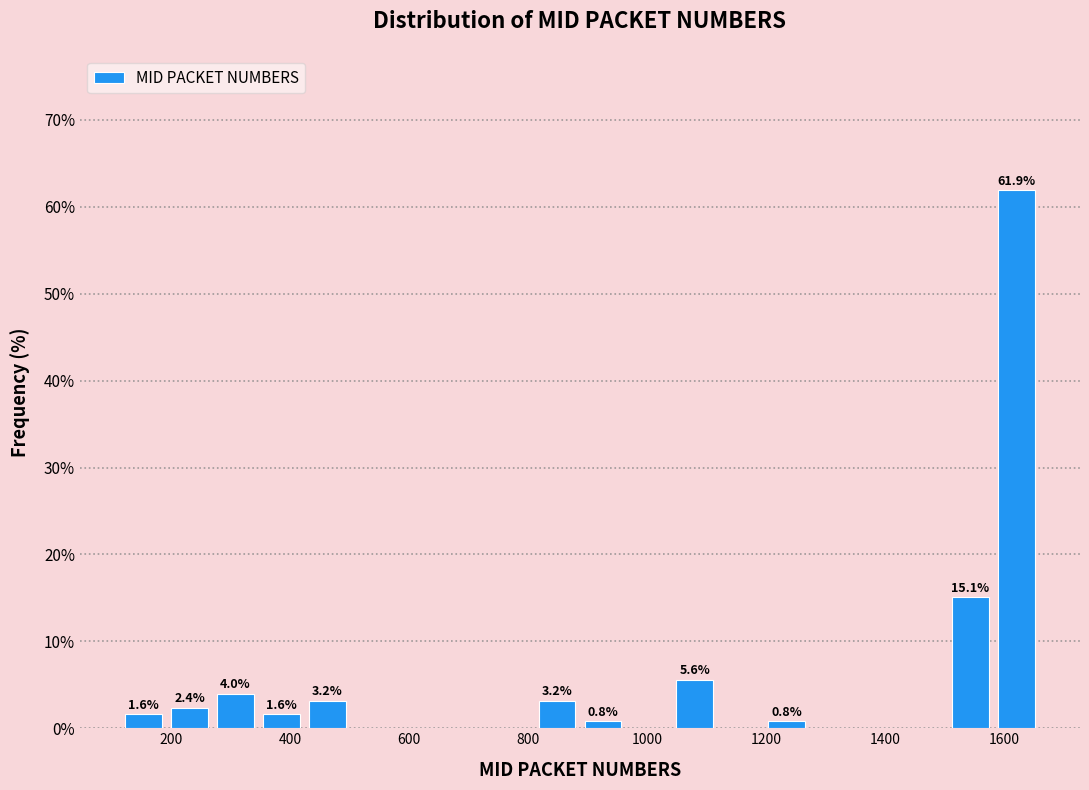

Around what value on the x-axis is the tallest bar? Give the approximate position of its centre, as read against the axis.

1620